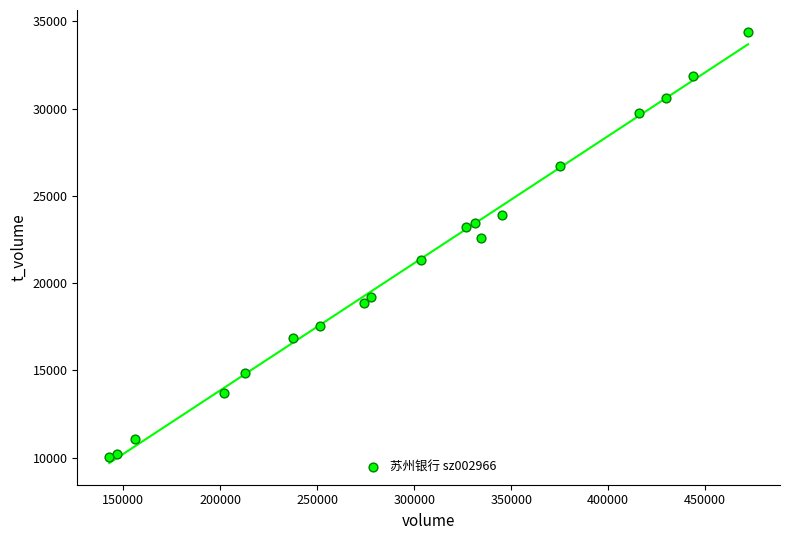

What is the range of Y values (max minus min)?

24403